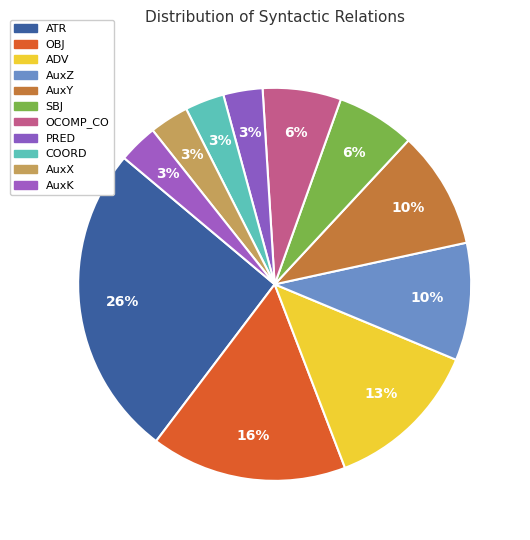

Is it true that AuxY is 10% of the pie?

True